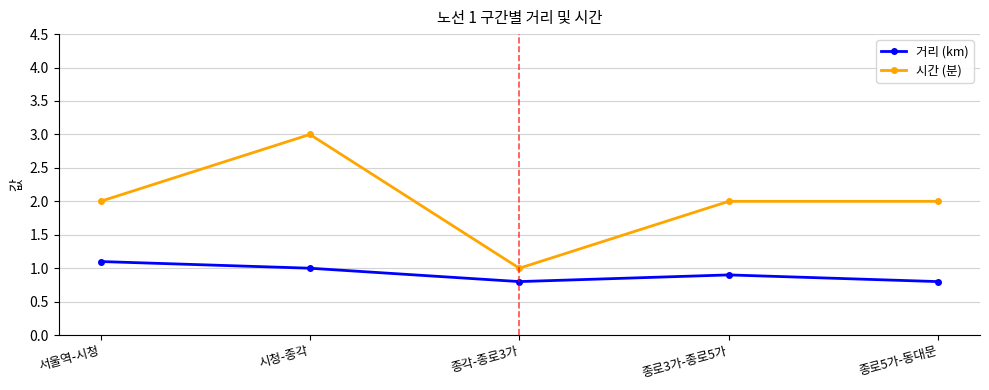

What is the sum of all 시간 (분) values?

10.0